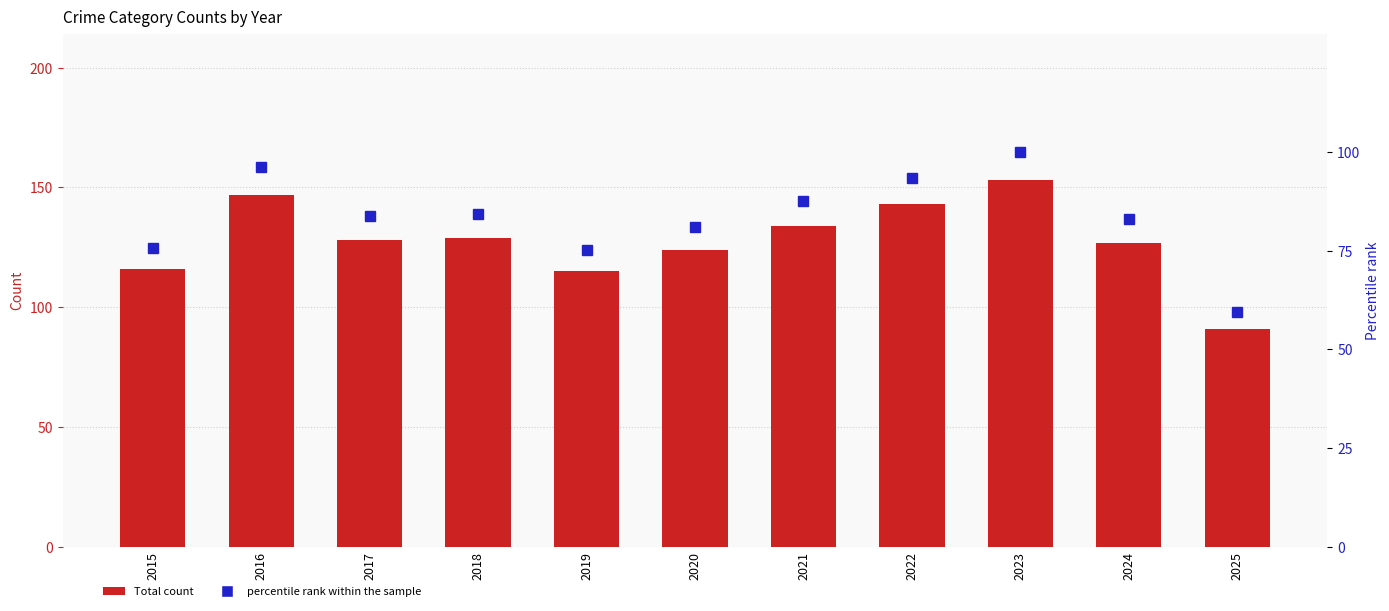

Between 2025 and 2015, which is larger?

2015